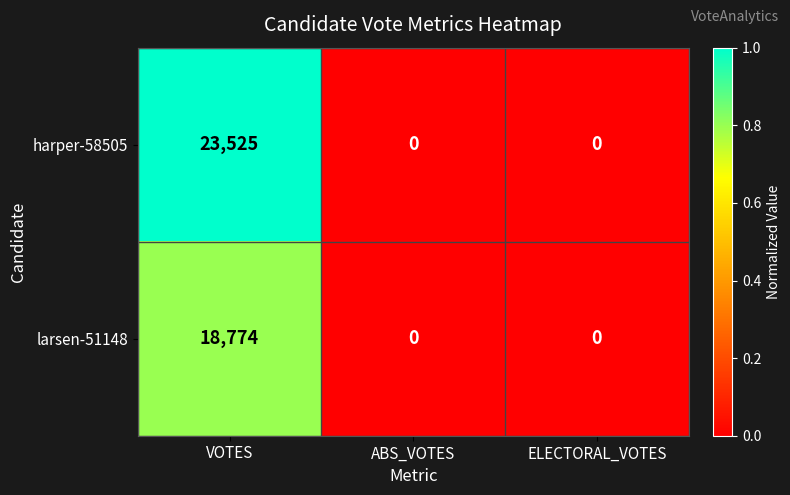

What is the average value of the harper-58505 series?

7842